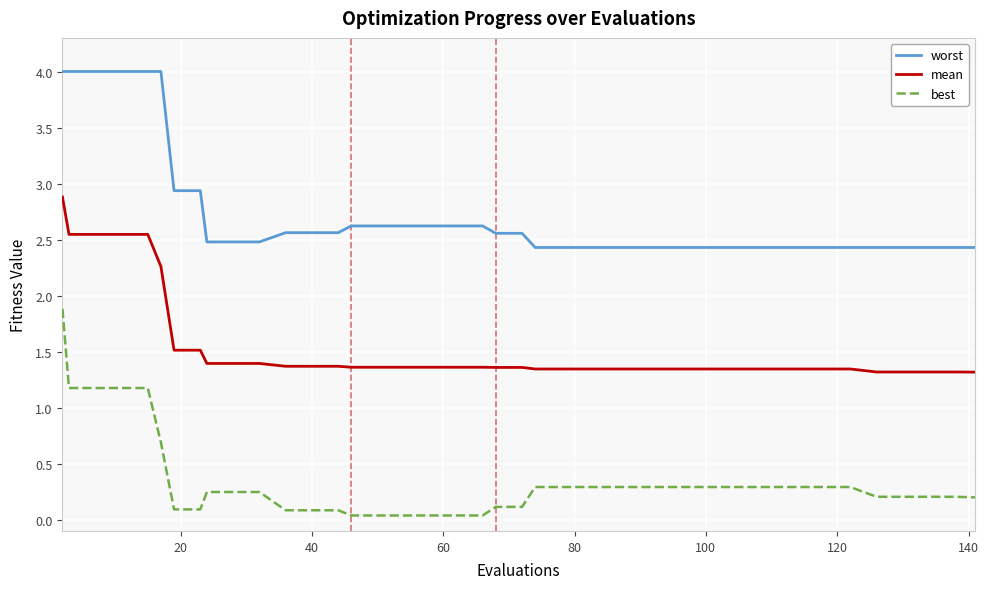

Which series has the largest range (max minus min)?

best